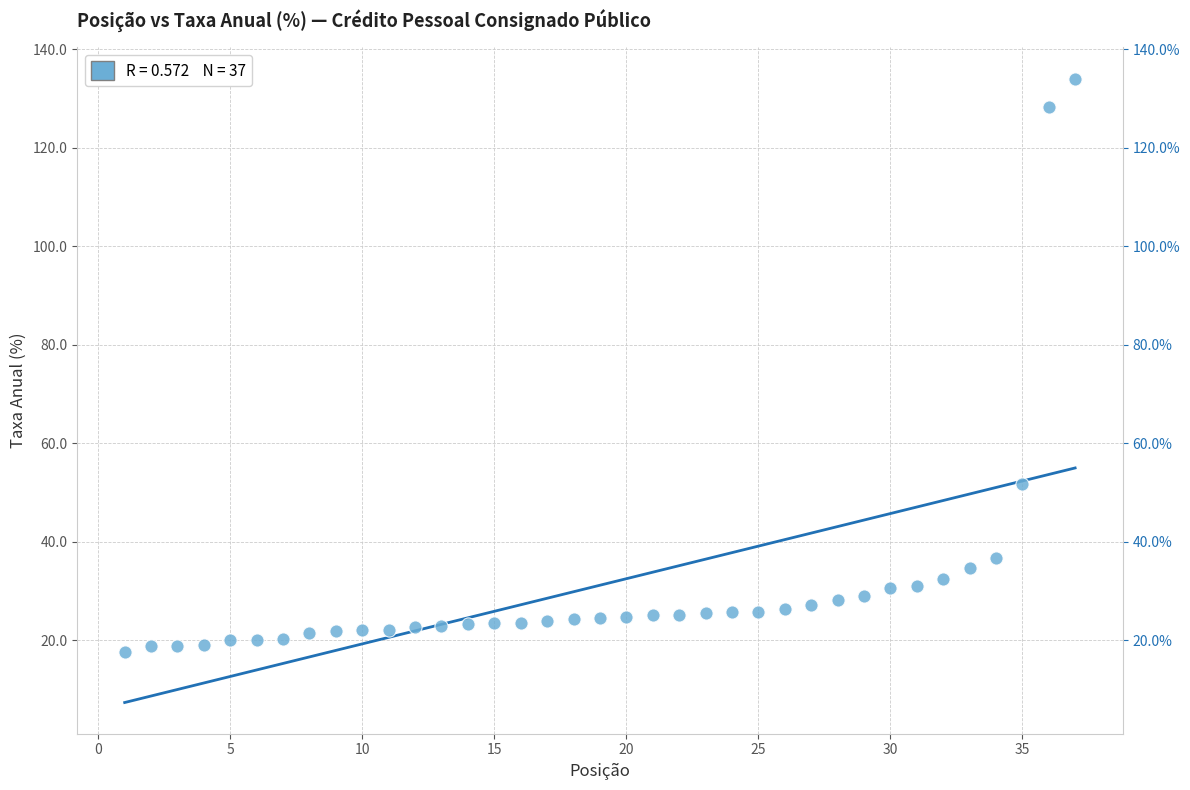

What is the range of X values (max minus min)?

36.0